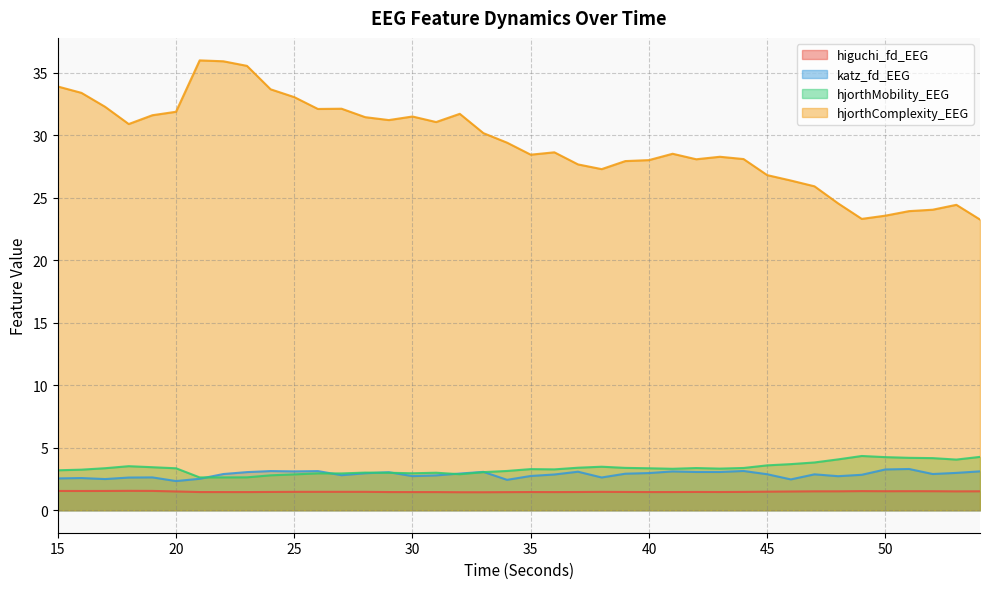

What is the spread (max minus min) of values at 30?

30.1